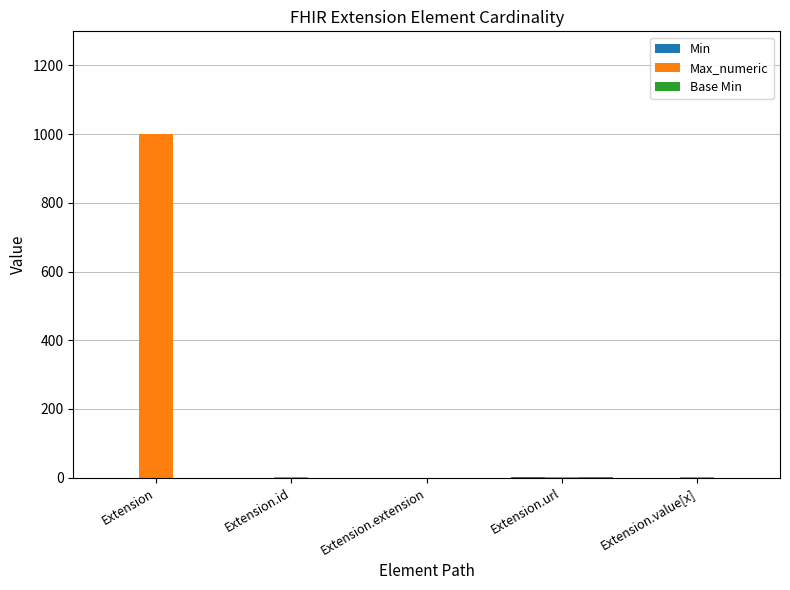

Which series has the largest total across all categories?

Max_numeric